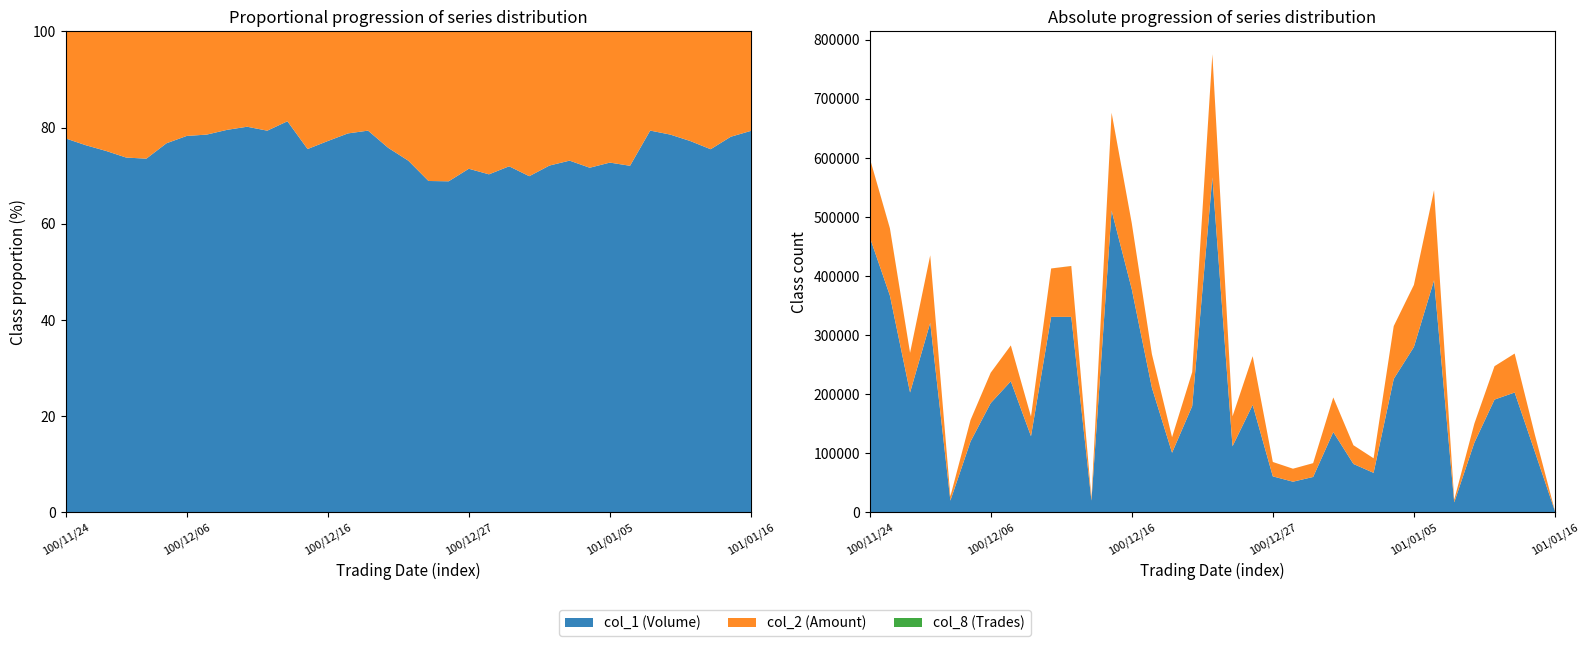

Reading right to left, list all the values displayed in this chart.

col_1 (Volume): 101/01/16=2000	101/01/13=103000	101/01/12=203000	101/01/11=191000	101/01/10=118000	101/01/09=17000	101/01/06=393000	101/01/05=280000	101/01/04=226000	101/01/03=67000	101/01/02=82000	100/12/30=136000	100/12/29=60000	100/12/28=52000	100/12/27=61000	100/12/26=182000	100/12/23=112000	100/12/22=567000	100/12/21=180000	100/12/20=101000	100/12/19=211000	100/12/16=378000	100/12/15=511000	100/12/13=20000	100/12/12=331000	100/12/09=331000	100/12/08=129000	100/12/07=222000	100/12/06=185000	100/12/05=120000	100/12/02=20000	100/12/01=321000	100/11/30=203000	100/11/25=367000	100/11/24=466000
col_2 (Amount): 101/01/16=520	101/01/13=28910	101/01/12=65920	101/01/11=56490	101/01/10=32260	101/01/09=4420	101/01/06=152490	101/01/05=105100	101/01/04=89460	101/01/03=24630	101/01/02=31740	100/12/30=58610	100/12/29=23400	100/12/28=22000	100/12/27=24400	100/12/26=82450	100/12/23=50580	100/12/22=208630	100/12/21=57530	100/12/20=26280	100/12/19=56860	100/12/16=111720	100/12/15=165560	100/12/13=4600	100/12/12=86060	100/12/09=81920	100/12/08=33240	100/12/07=60690	100/12/06=51430	100/12/05=36400	100/12/02=7200	100/12/01=114240	100/11/30=67190	100/11/25=113770	100/11/24=133570
col_8 (Trades): 101/01/16=2	101/01/13=4	101/01/12=7	101/01/11=6	101/01/10=7	101/01/09=1	101/01/06=10	101/01/05=5	101/01/04=7	101/01/03=6	101/01/02=4	100/12/30=10	100/12/29=4	100/12/28=4	100/12/27=2	100/12/26=13	100/12/23=10	100/12/22=19	100/12/21=9	100/12/20=2	100/12/19=4	100/12/16=7	100/12/15=16	100/12/13=1	100/12/12=117	100/12/09=5	100/12/08=2	100/12/07=4	100/12/06=4	100/12/05=3	100/12/02=1	100/12/01=7	100/11/30=4	100/11/25=150	100/11/24=7